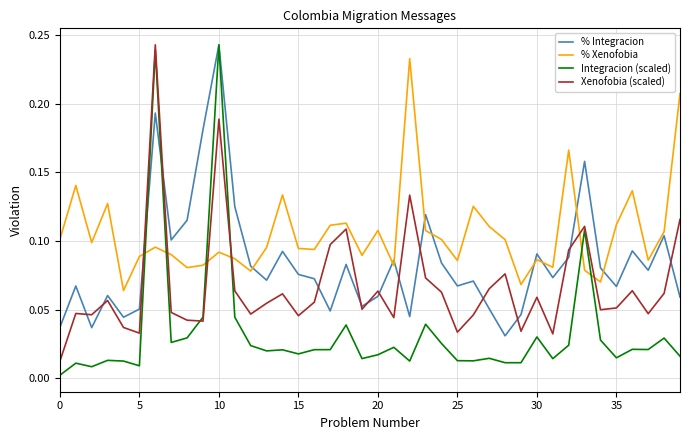

How many lines are shown in the chart?

4